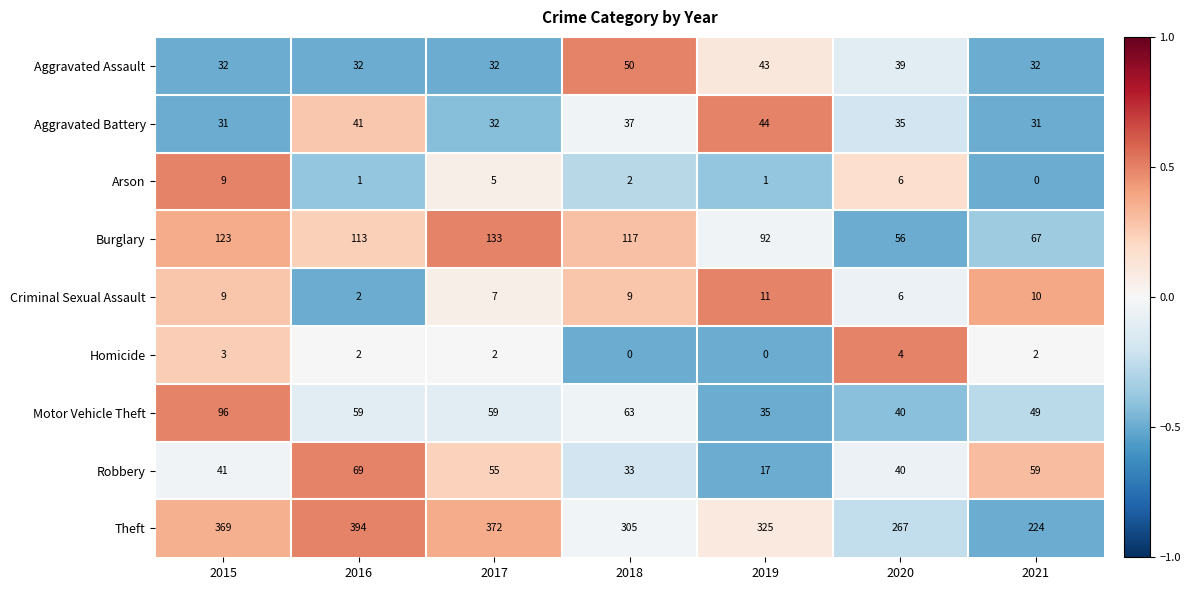

How many data points in Homicide are less than 2?

2